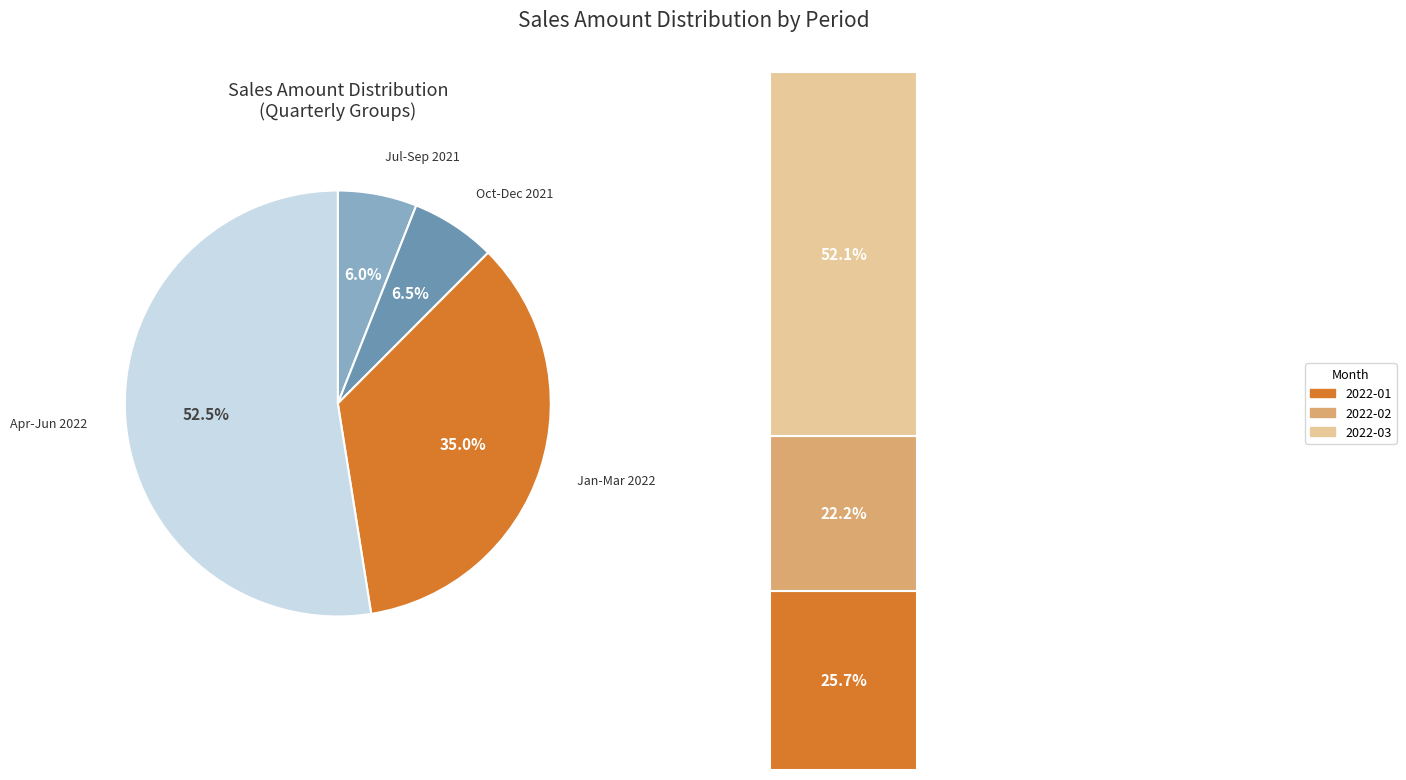

The 2022-05 slice represents 8% of the pie. True or false?

False